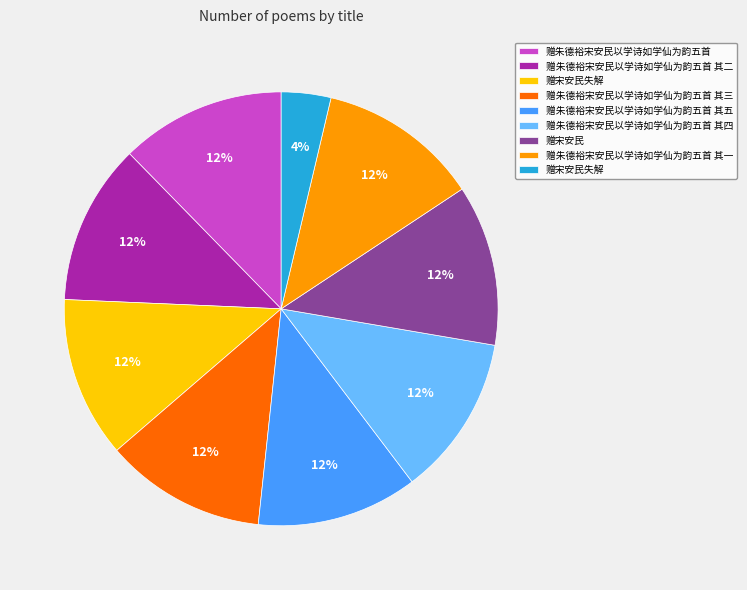

To the nearest percent, what is the average slice percentage?

11%